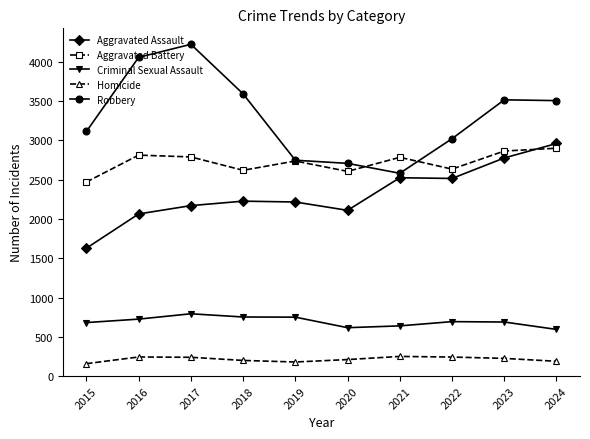

At how many categories does at least one series exceed 1472?

10